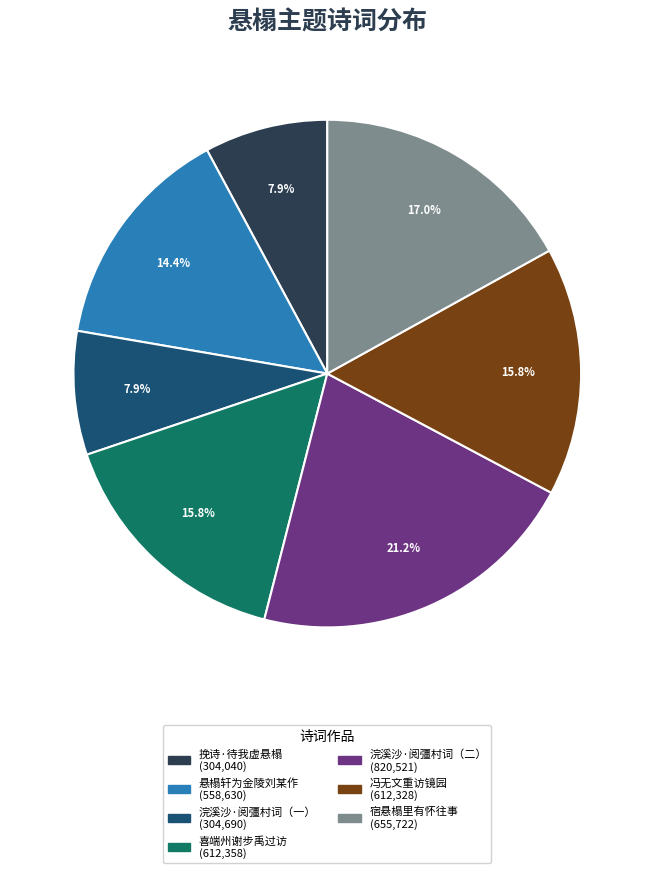

Does any single category account for the majority?

No